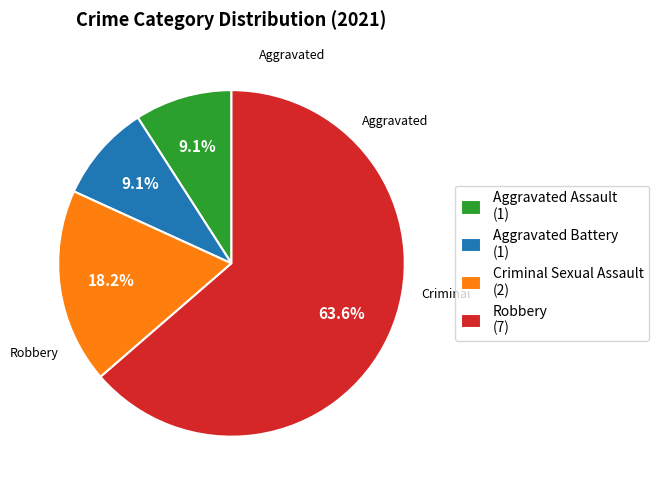

True or false: Aggravated Battery accounts for 26% of the total.

False